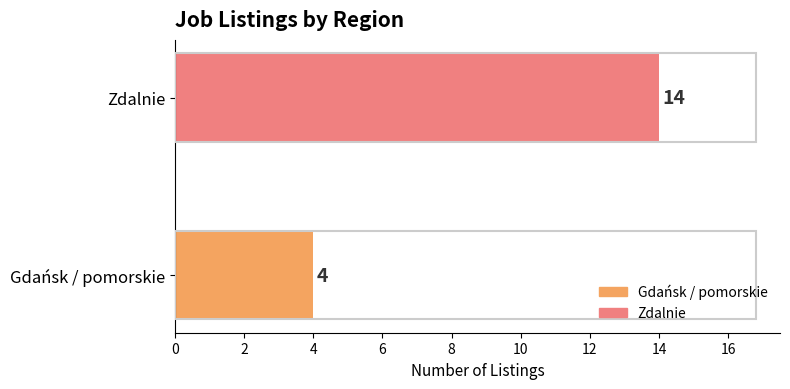

Where is the data nearest to the value 9?

Gdańsk / pomorskie